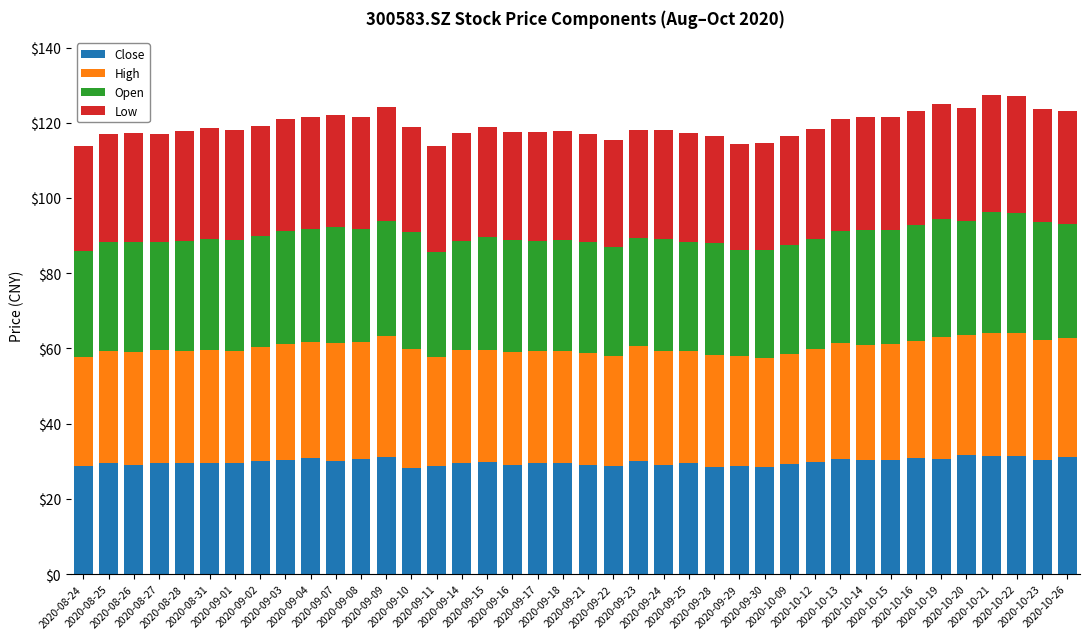

Count the number of data series in this chart.

4